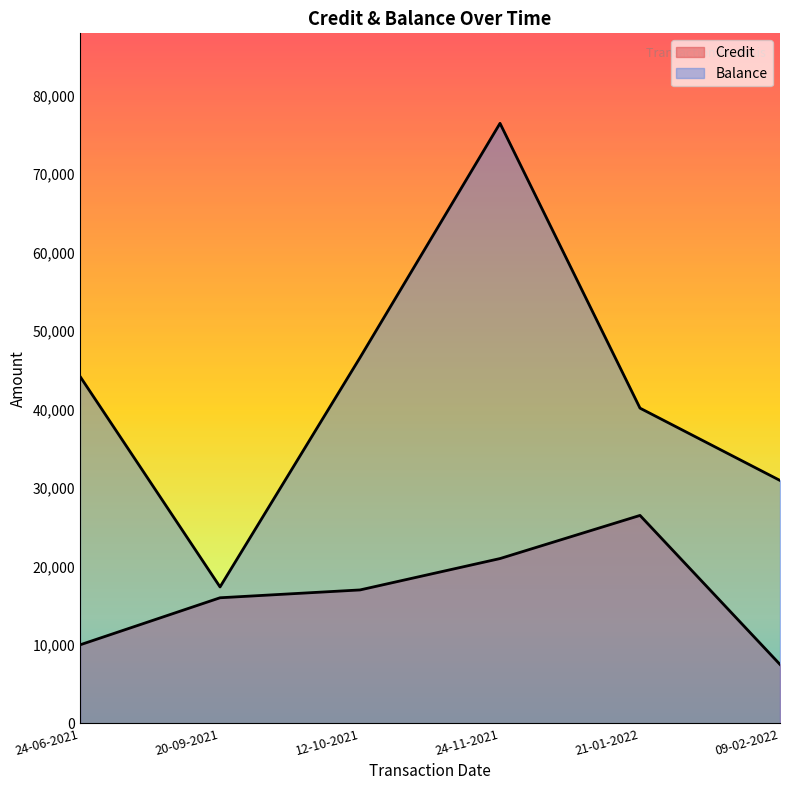

How many interior local valleys does the Balance series have?

1